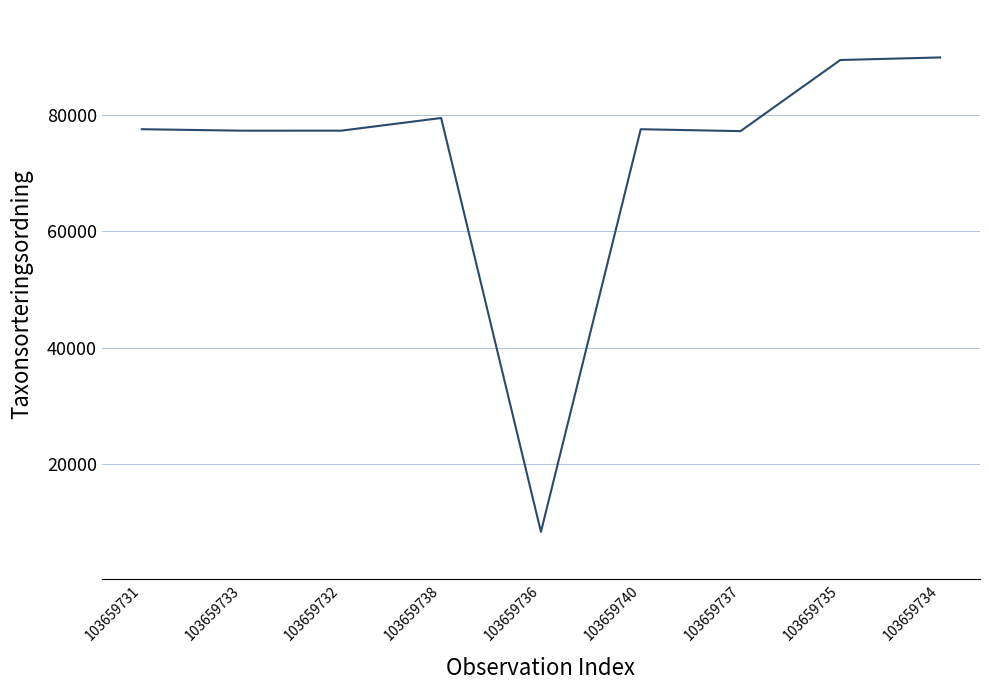

What is the difference between the maximum and minimum values?

81465